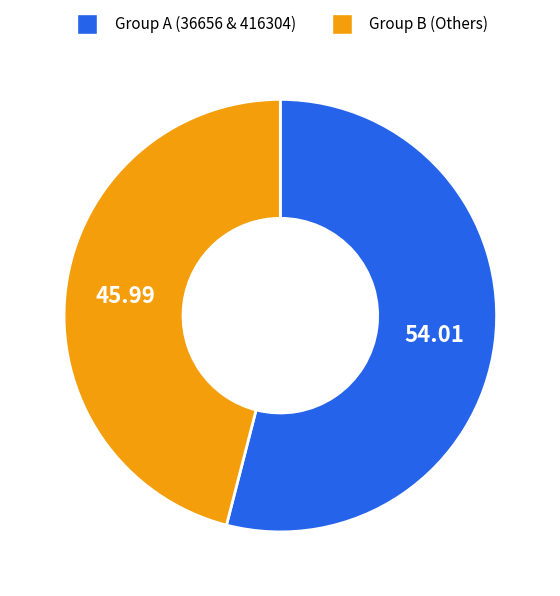

Is there a majority slice in this chart?

Yes